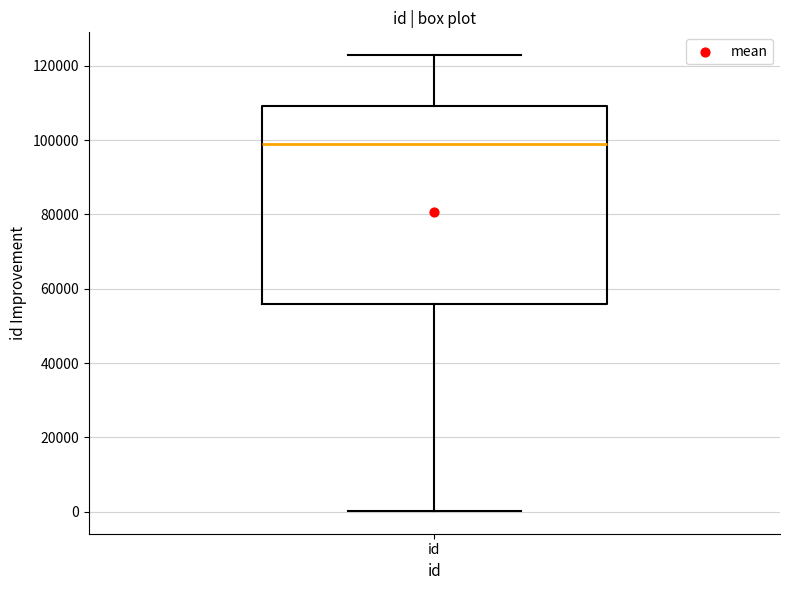

Transcribe this box plot: give where the median line is, the range the box spans, and where the two whiskers end, as read against the y-axis. The values are not printed on the chart, so give them approximately, as read against the axis.

median 98000, box 56000 to 110000, whiskers 0 to 122000